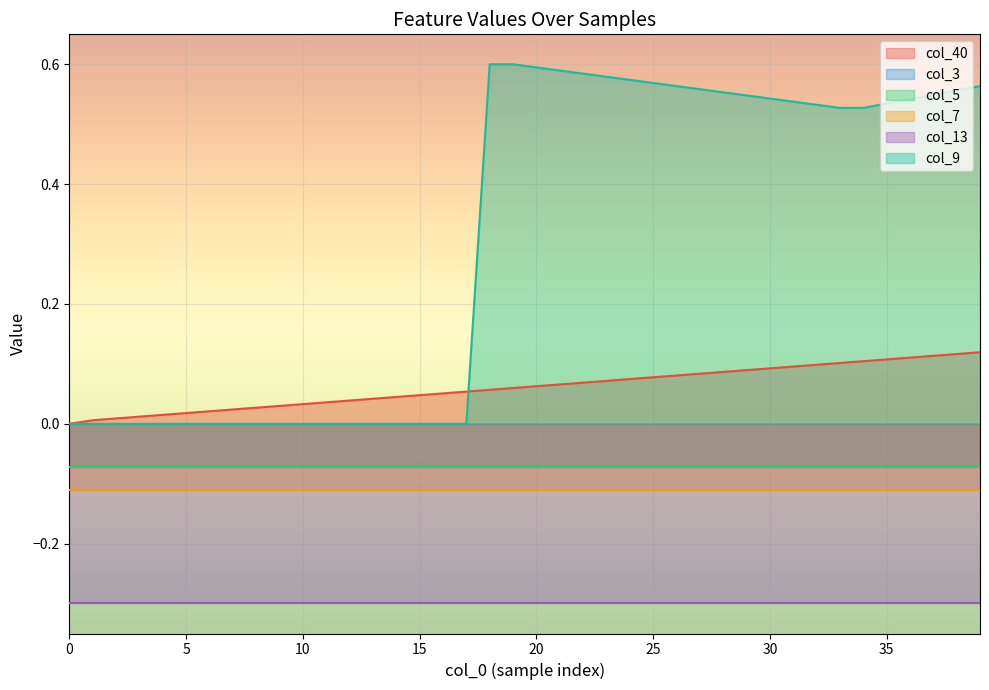

The value of col_40 at 24 is 0.1. True or false?

True